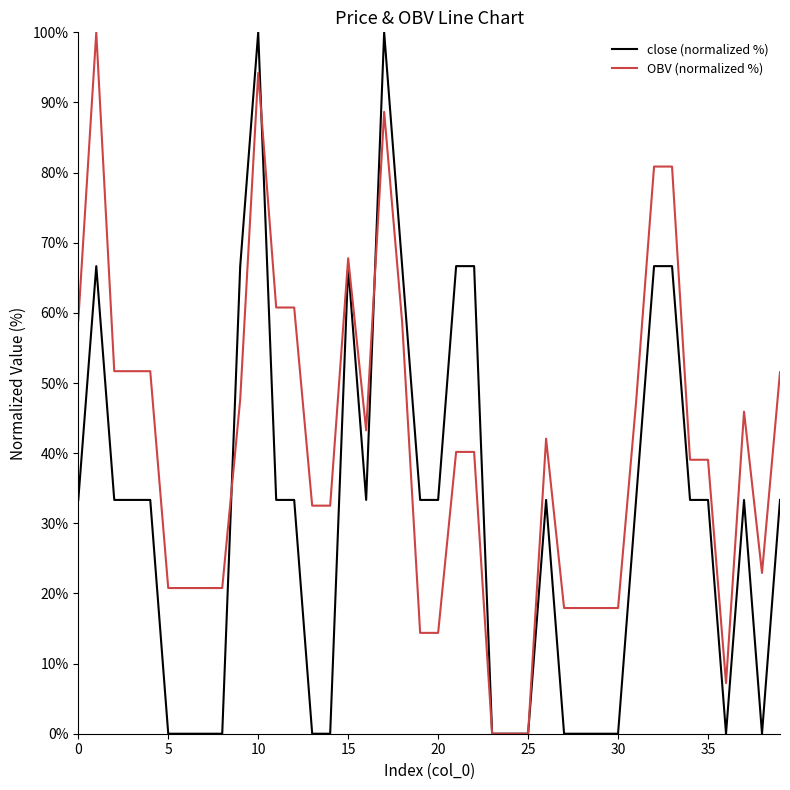

Rank the series by their average value, from highest to lowest.

OBV (normalized %), close (normalized %)